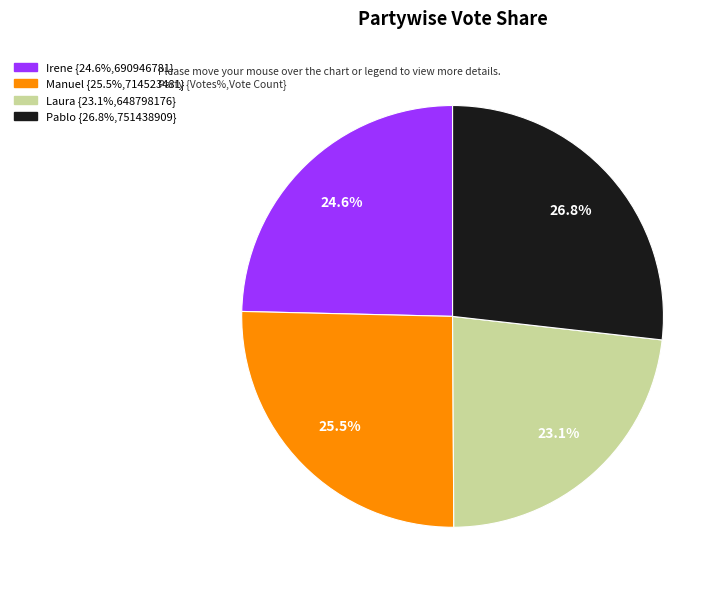

Does any single category account for the majority?

No